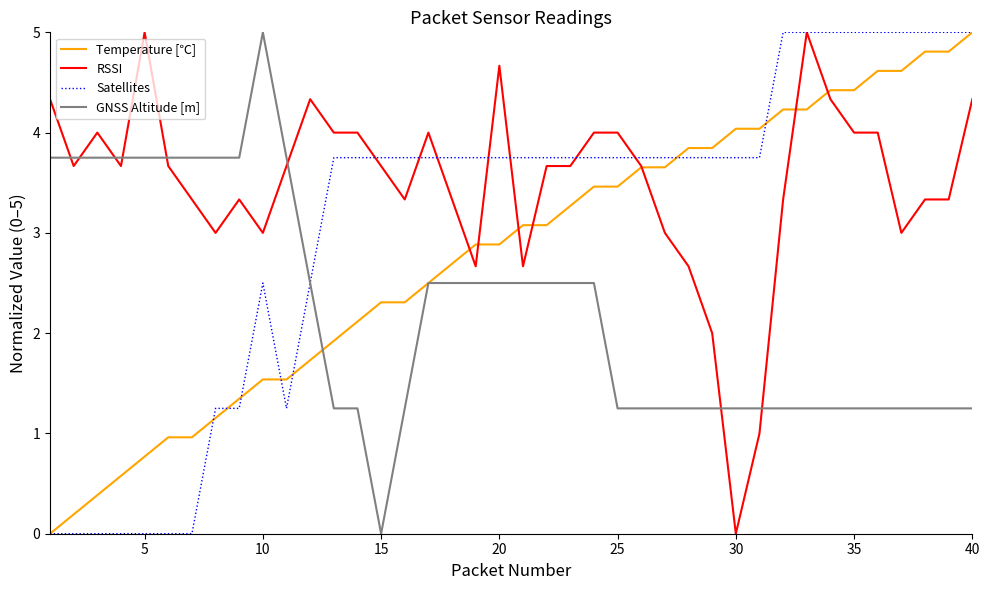

What is the maximum value for Satellites?

5.0